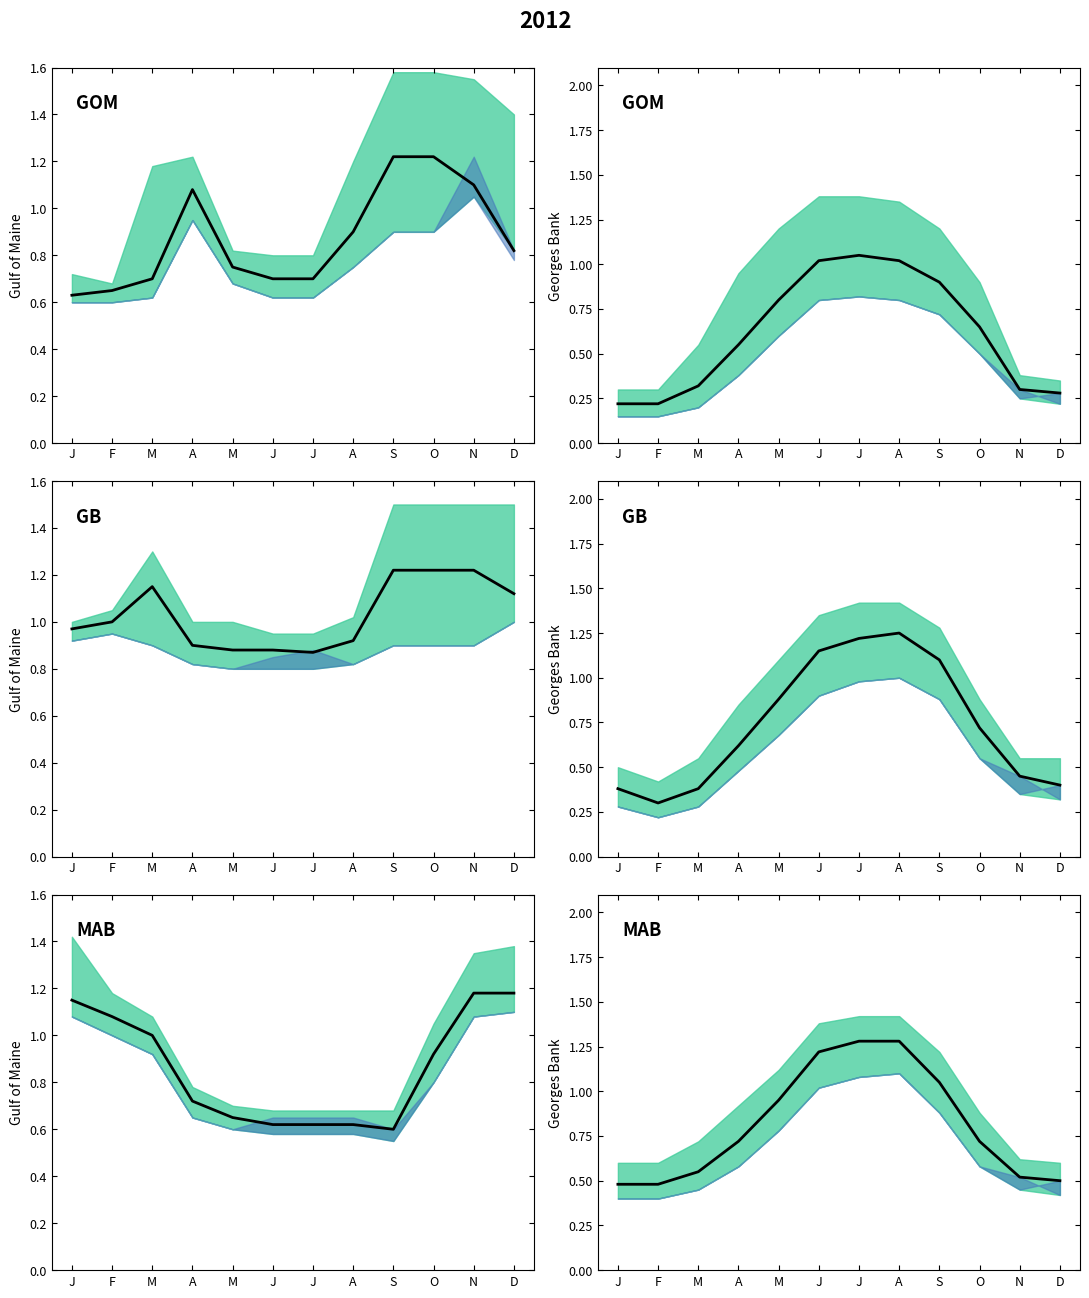

How many data points does each series have?

12